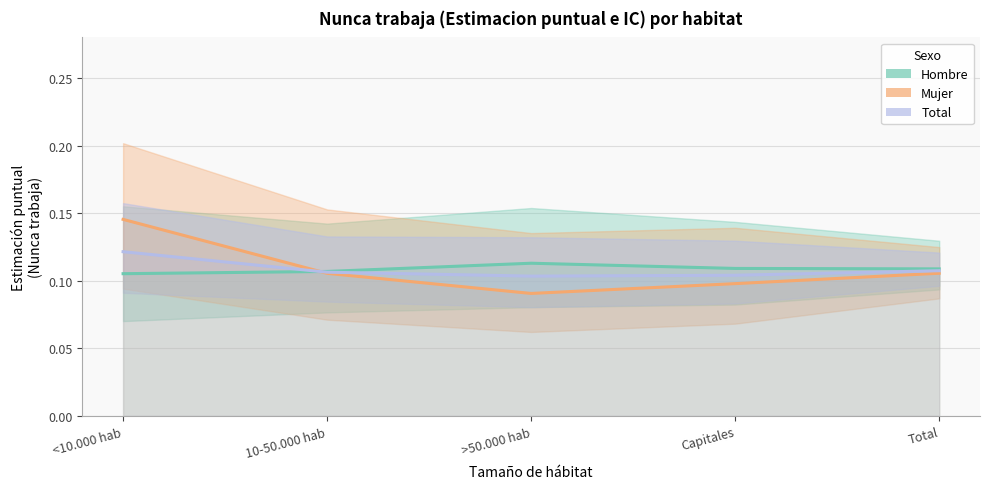

Rank the categories by Mujer (Estimación) value from highest to lowest.

<10.000 hab, Total, 10-50.000 hab, Capitales, >50.000 hab